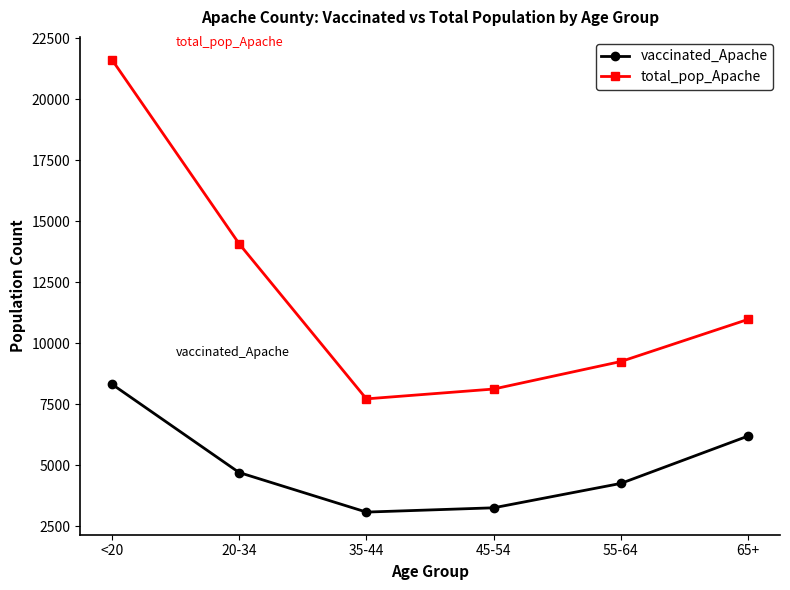

Rank the series by their maximum value, from lowest to highest.

vaccinated_Apache, total_pop_Apache